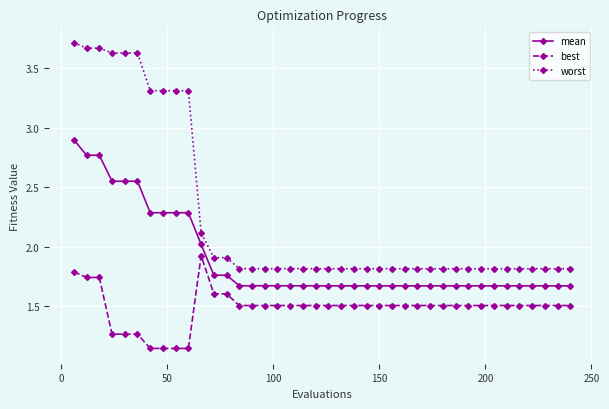

True or false: worst and best cross at least once.

False